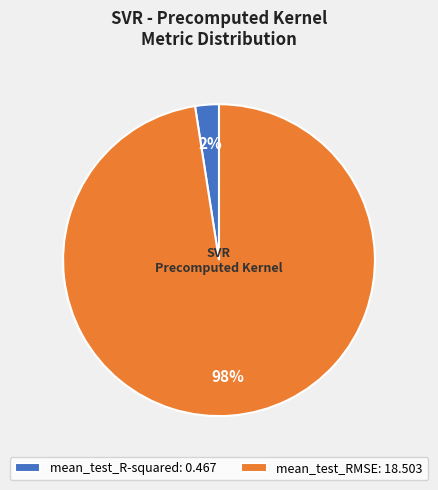

Is it true that mean_test_RMSE is 98% of the pie?

True